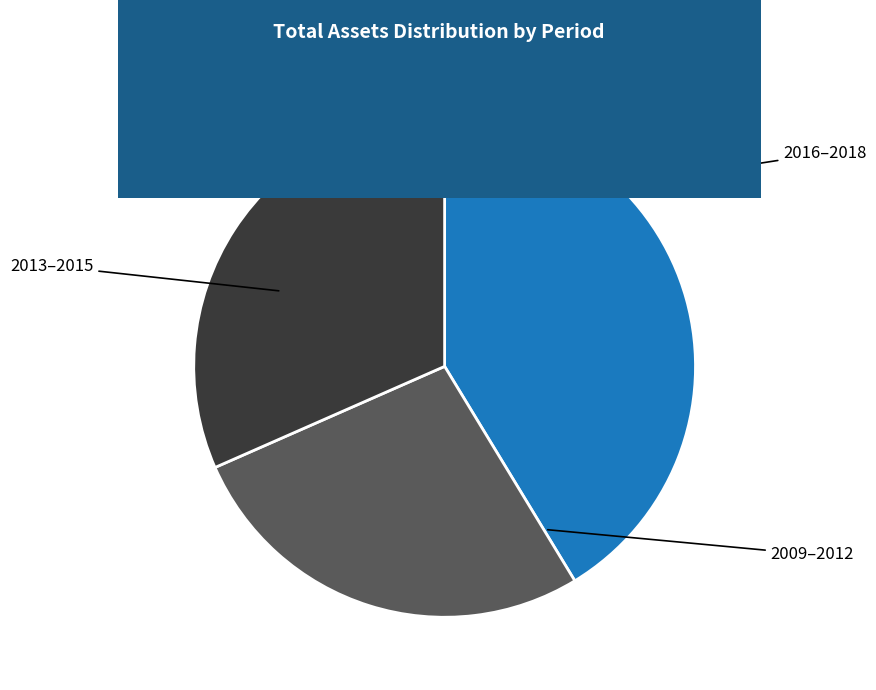

Is there a majority slice in this chart?

No